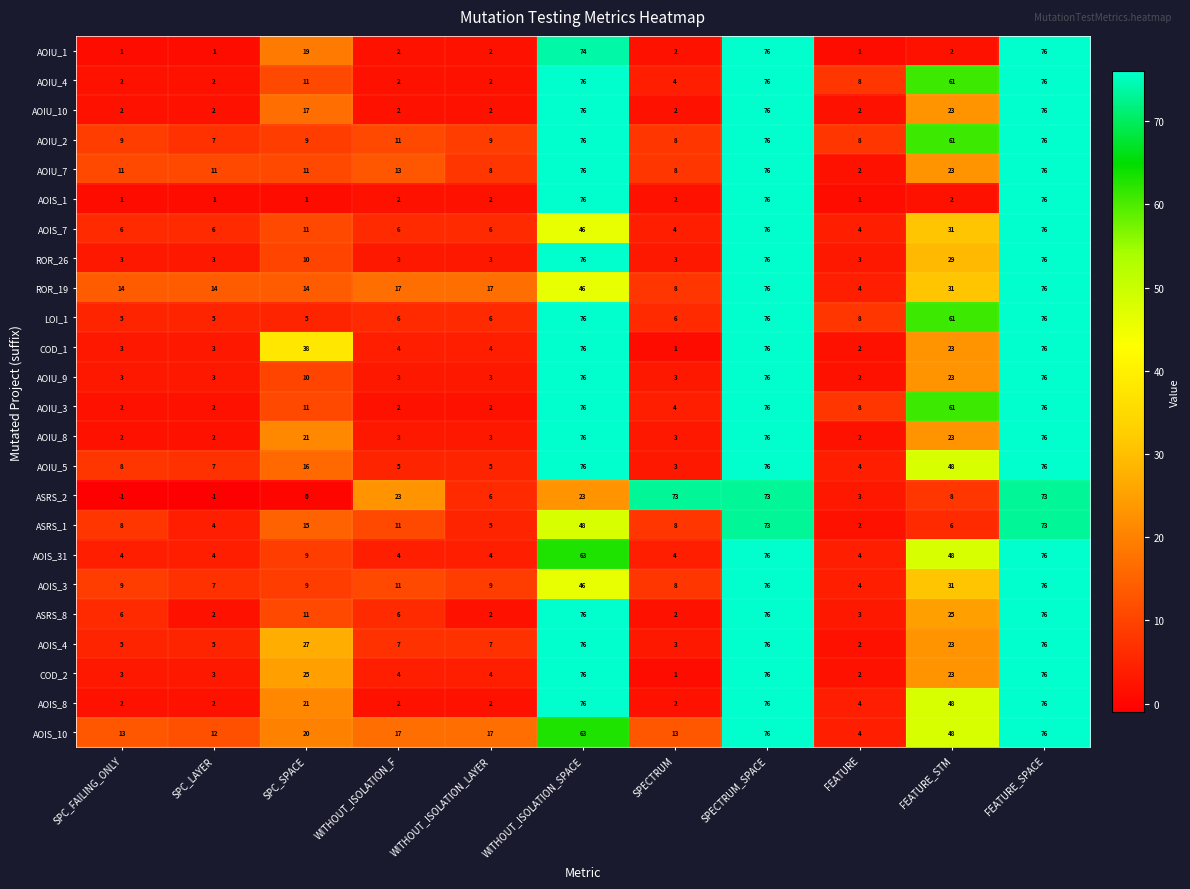

Count the number of data series in this chart.

24